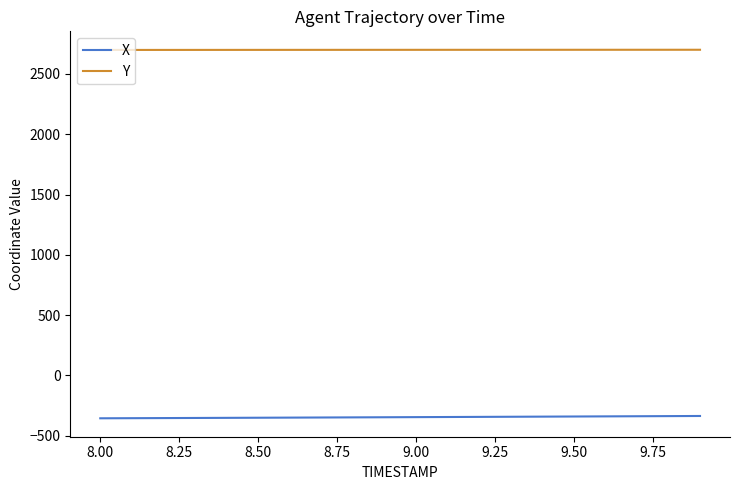

True or false: Y and X cross at least once.

False